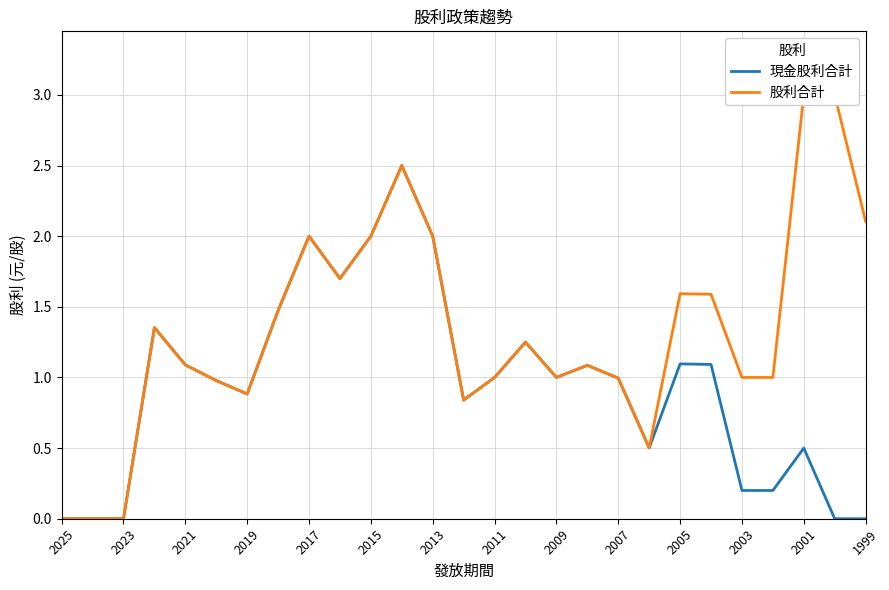

Does the chart display data point markers on the line(s)?

No